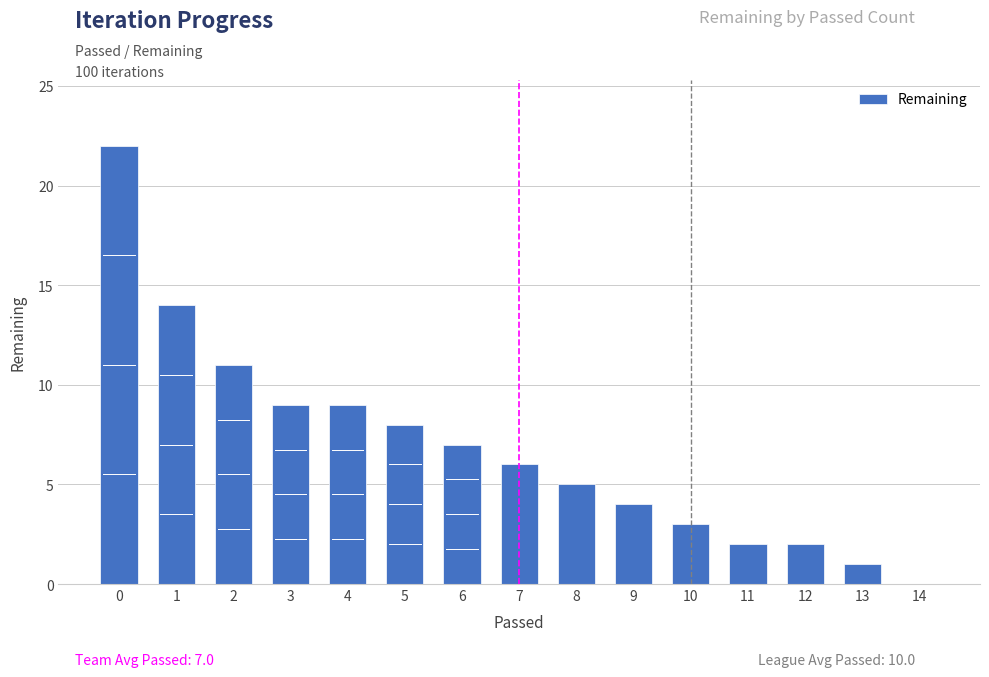

What is the change in value from 6 to 13?

-6